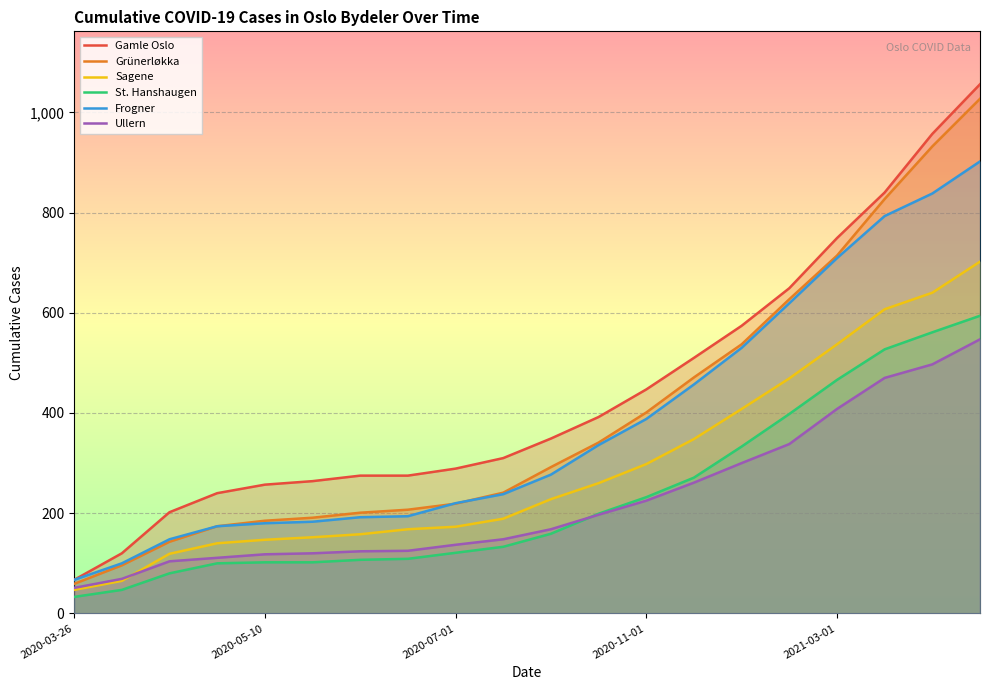

At how many categories does at least one series exceed 741?

4